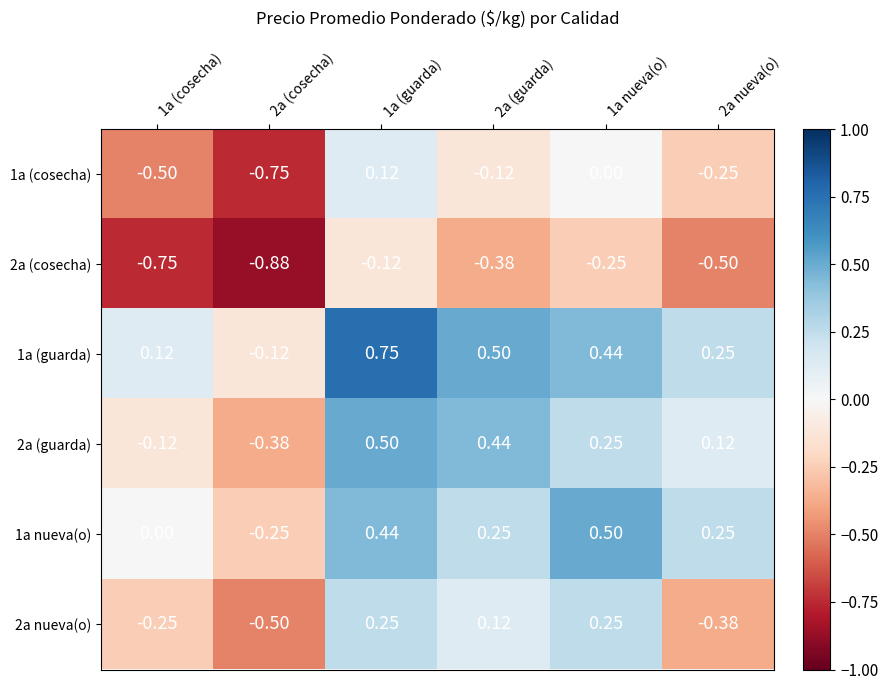

How many data points in 1a nueva(o) are less than 0?

1